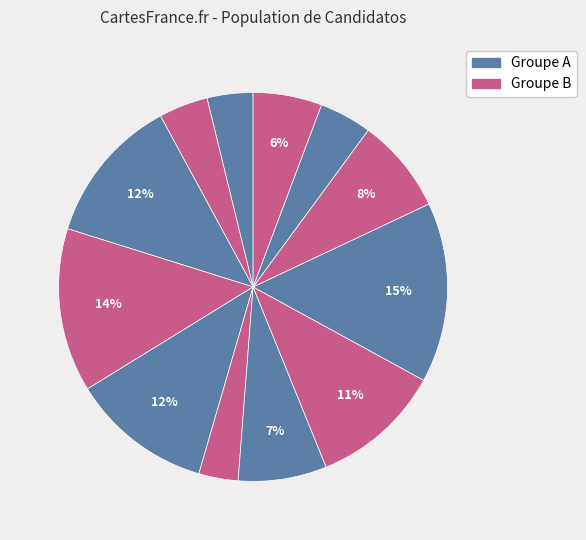

Is there a majority slice in this chart?

No